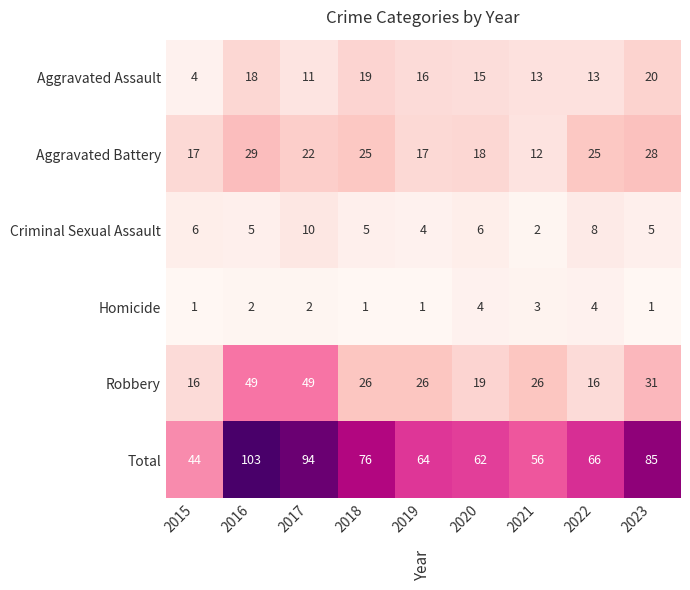

At which label does Total first exceed 66?

2016